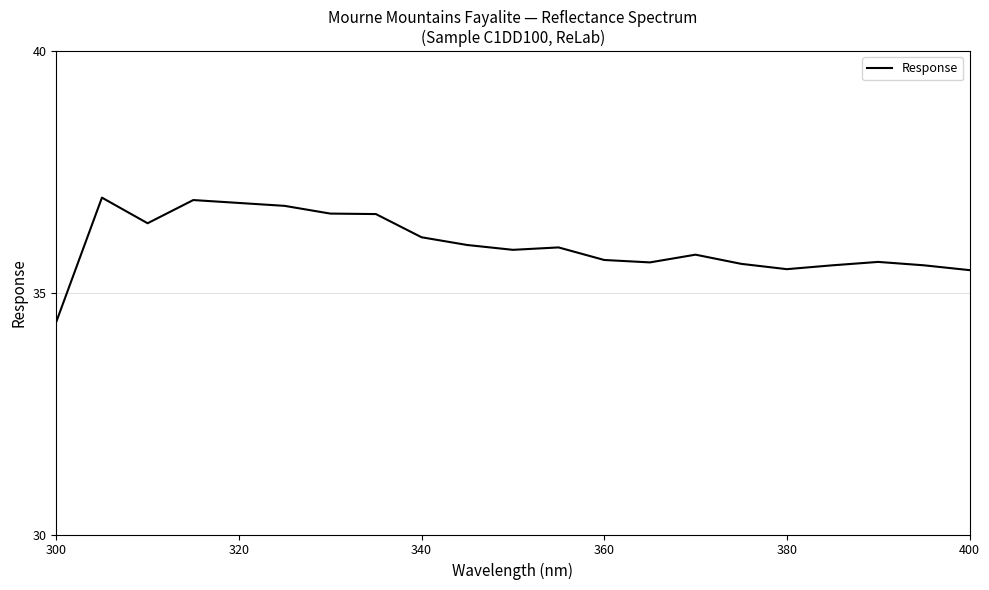

What is the difference between the maximum and minimum values?

2.6